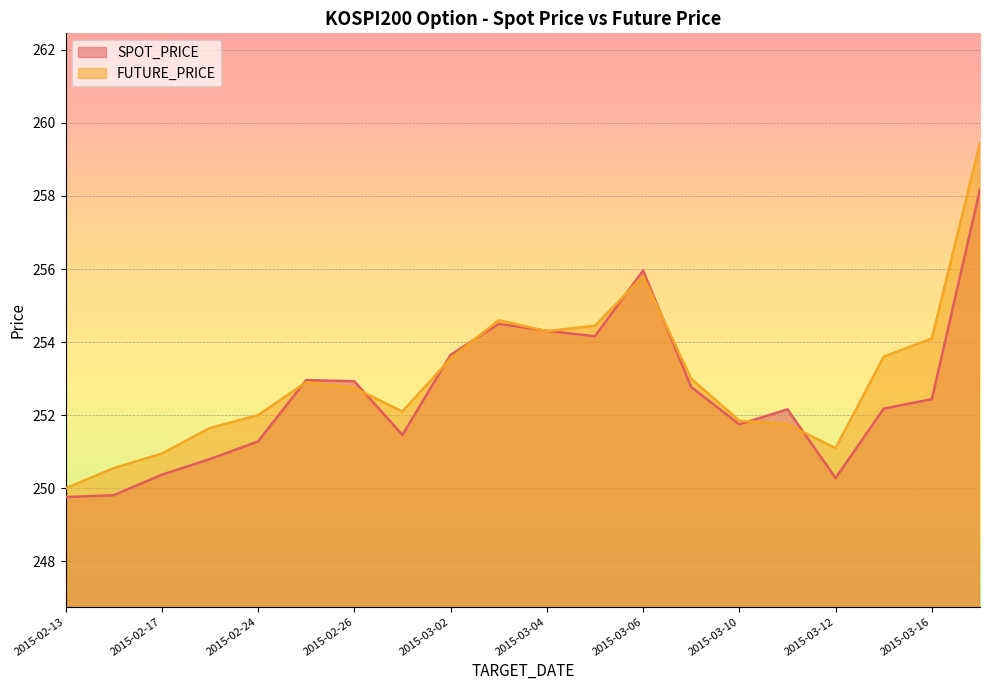

What is the label of the 9th point from the left?

2015-03-02